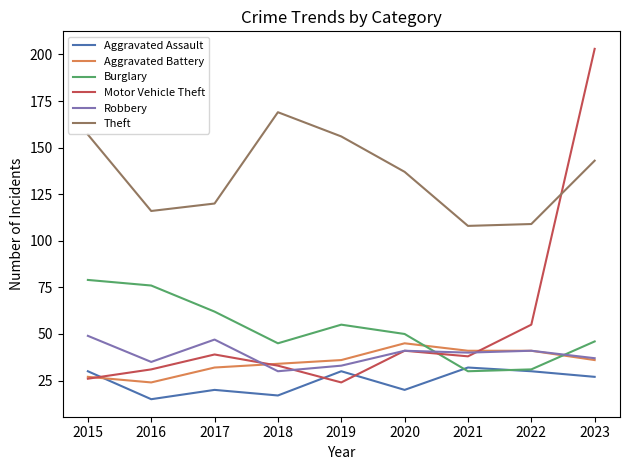

Read the Aggravated Battery value at 2016.

24